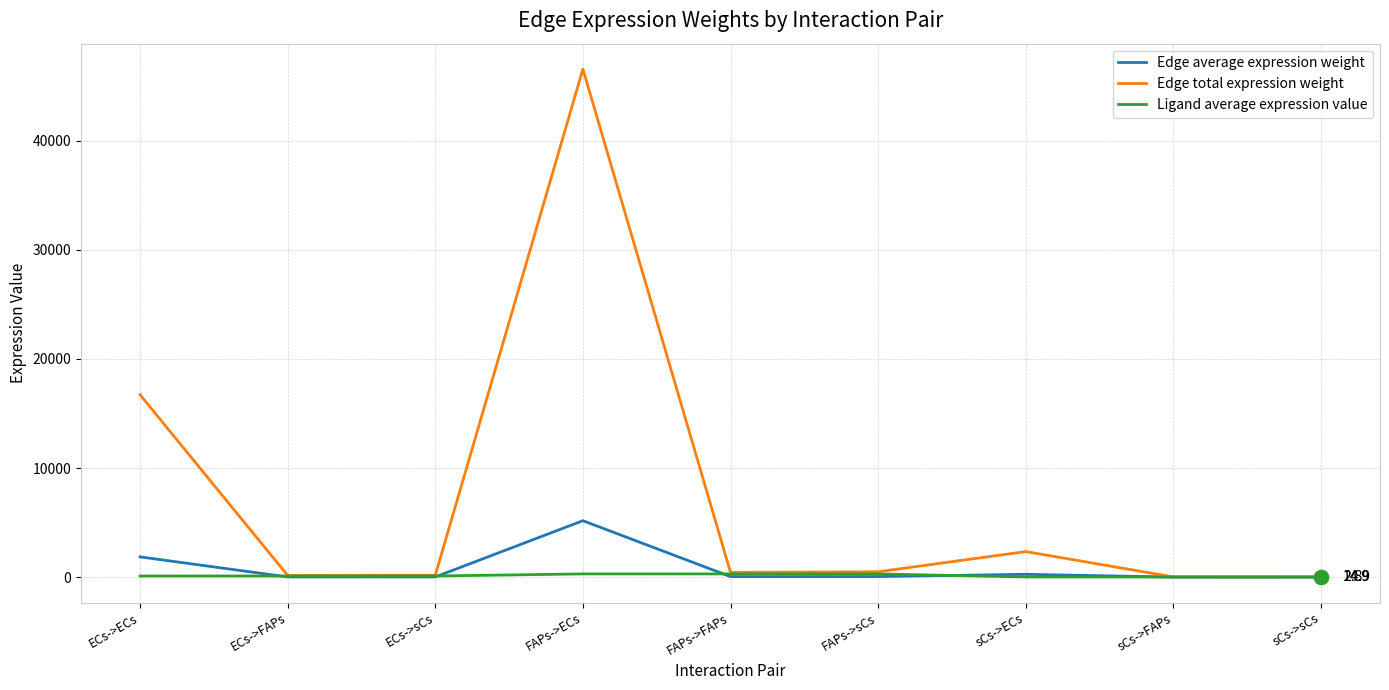

Which label corresponds to the largest value in the chart?

FAPs->ECs